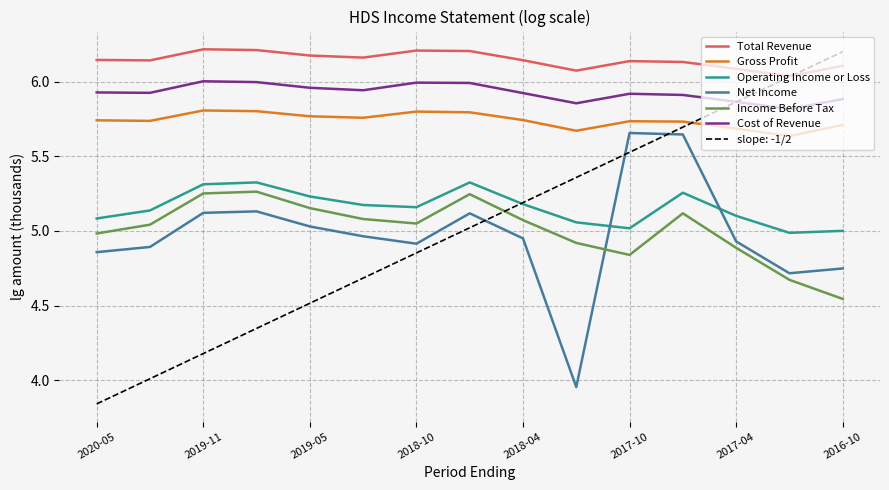

What is the difference between the maximum and minimum values in the Net Income series?

1.7